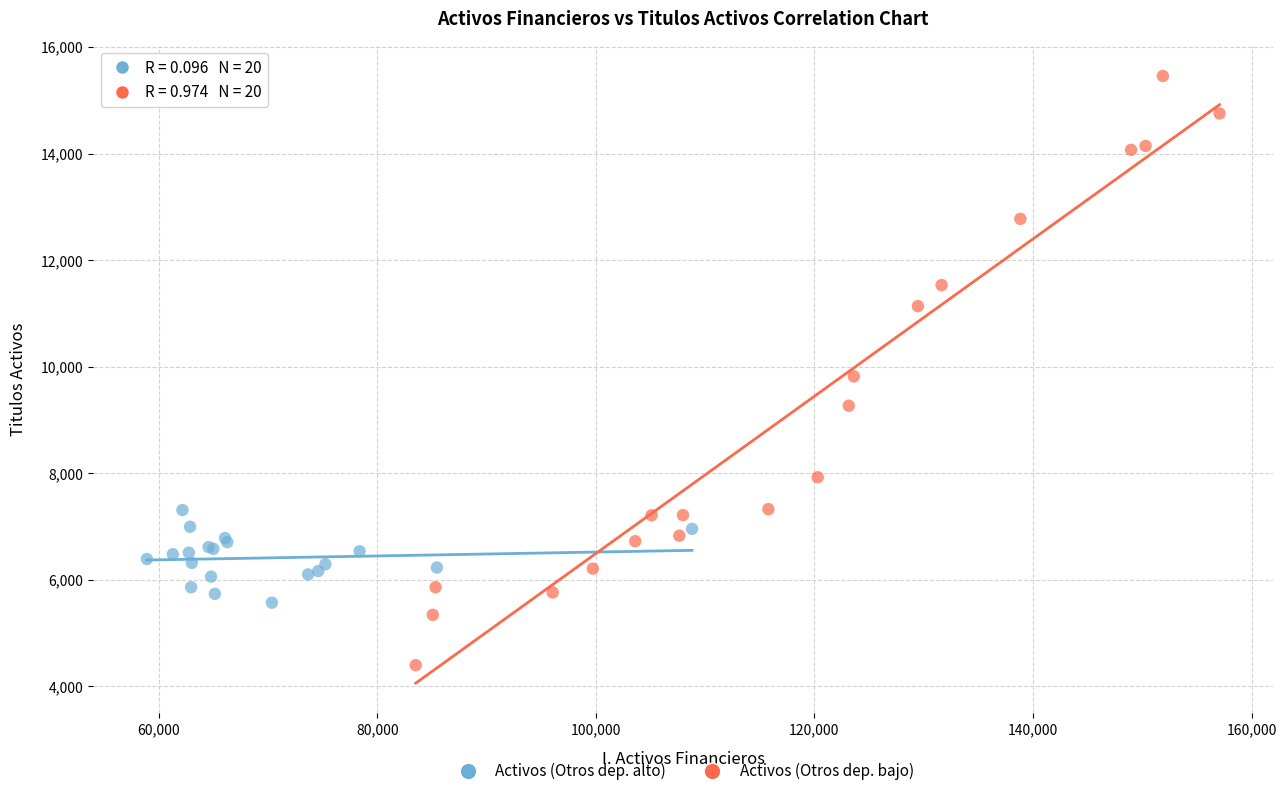

Which series has the widest spread of Y values?

Activos (Otros dep. bajo)